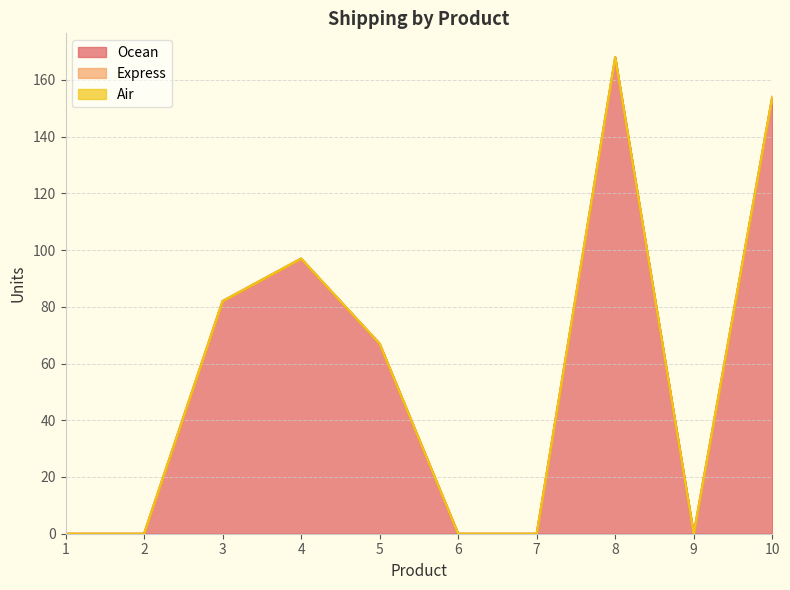

The value of Ocean at 1 is 86. True or false?

False